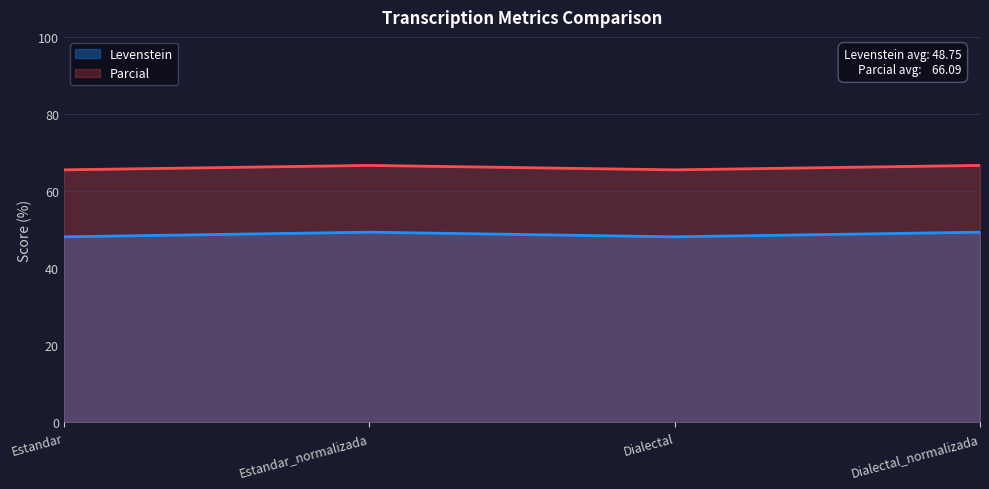

How many Levenstein values are between 48 and 49?

2